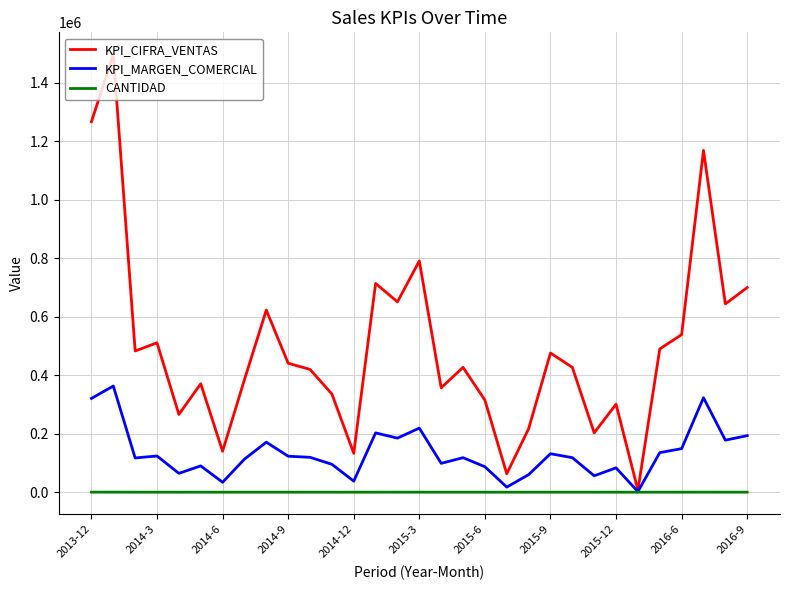

List the series in order of their peak value, lowest first.

CANTIDAD, KPI_MARGEN_COMERCIAL, KPI_CIFRA_VENTAS